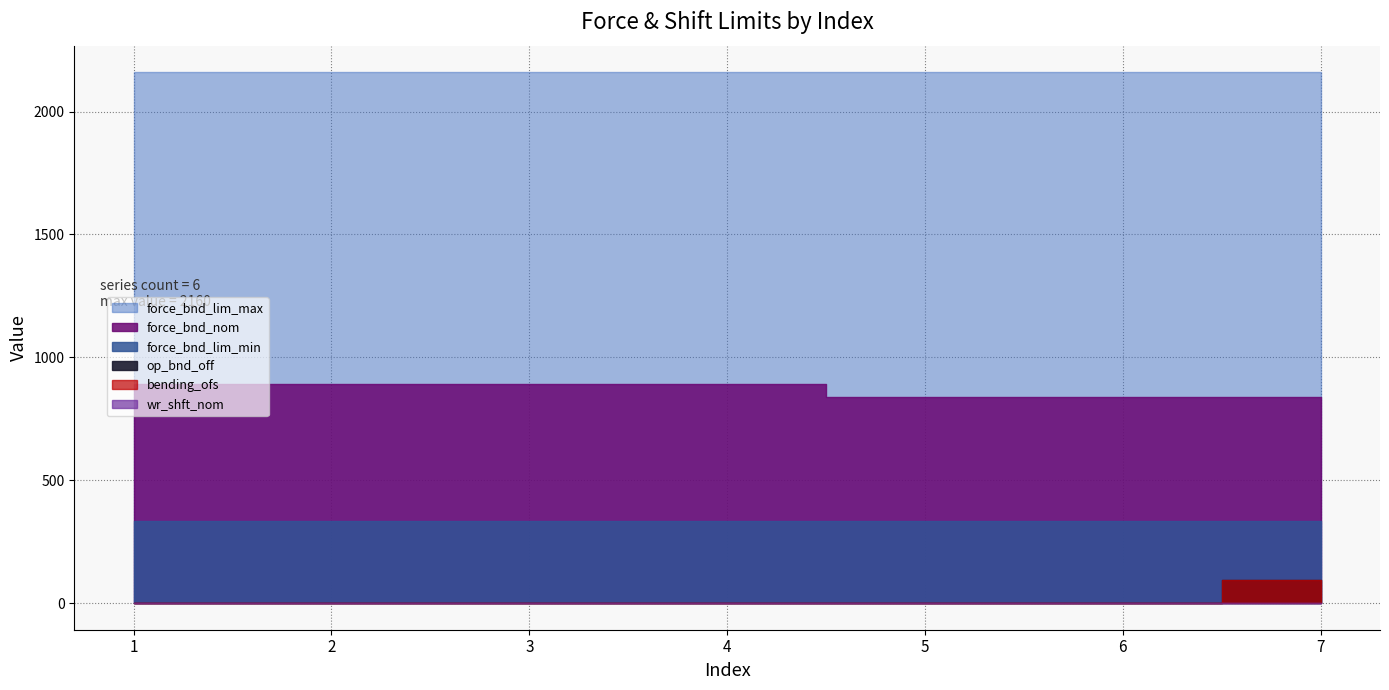

How many distinct data groups are displayed?

6